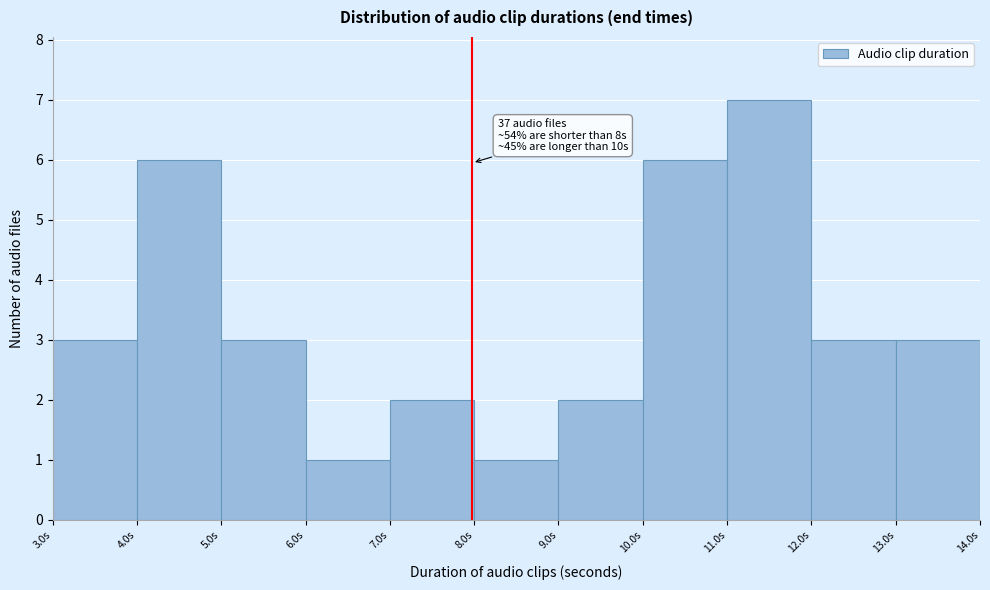

Which range on the x-axis has the tallest bar?

11 to 12